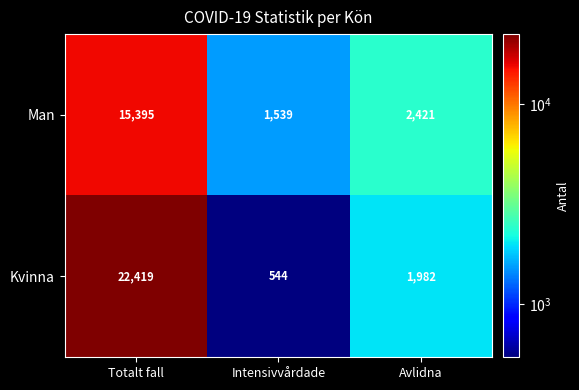

What is the sum of all Man values?

19355